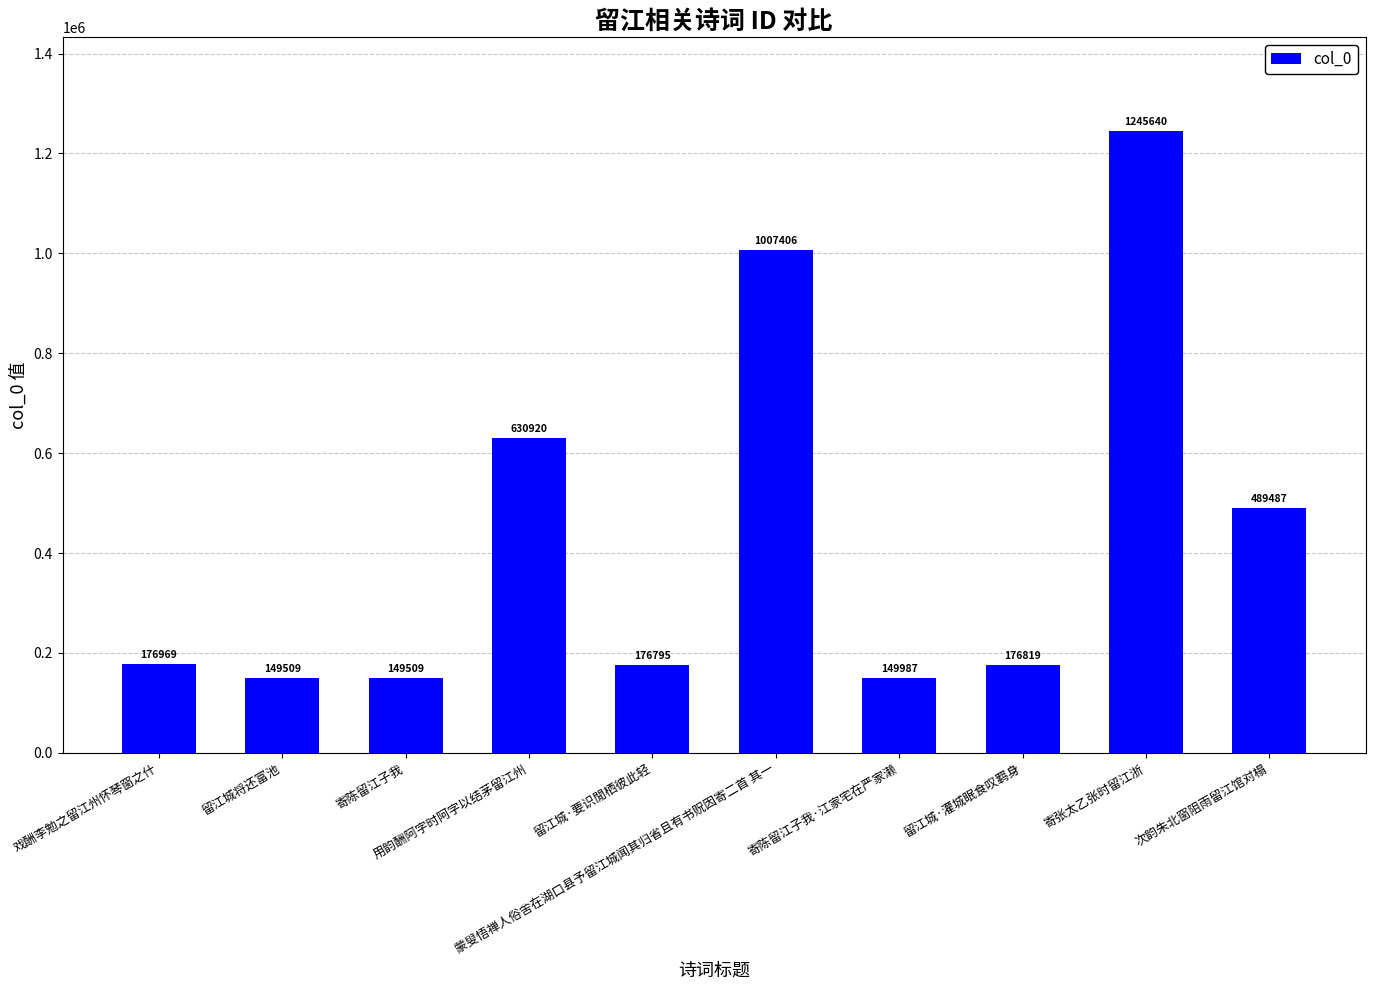

The chart shows a value of 2160147 at 寄张太乙张时留江浙. True or false?

False